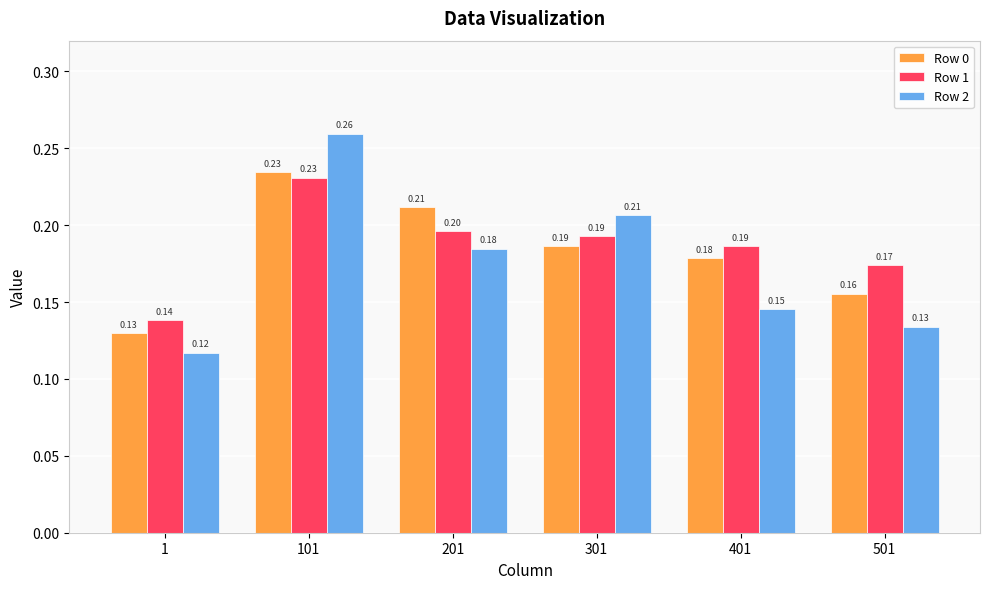

At how many categories does at least one series exceed 0?

6